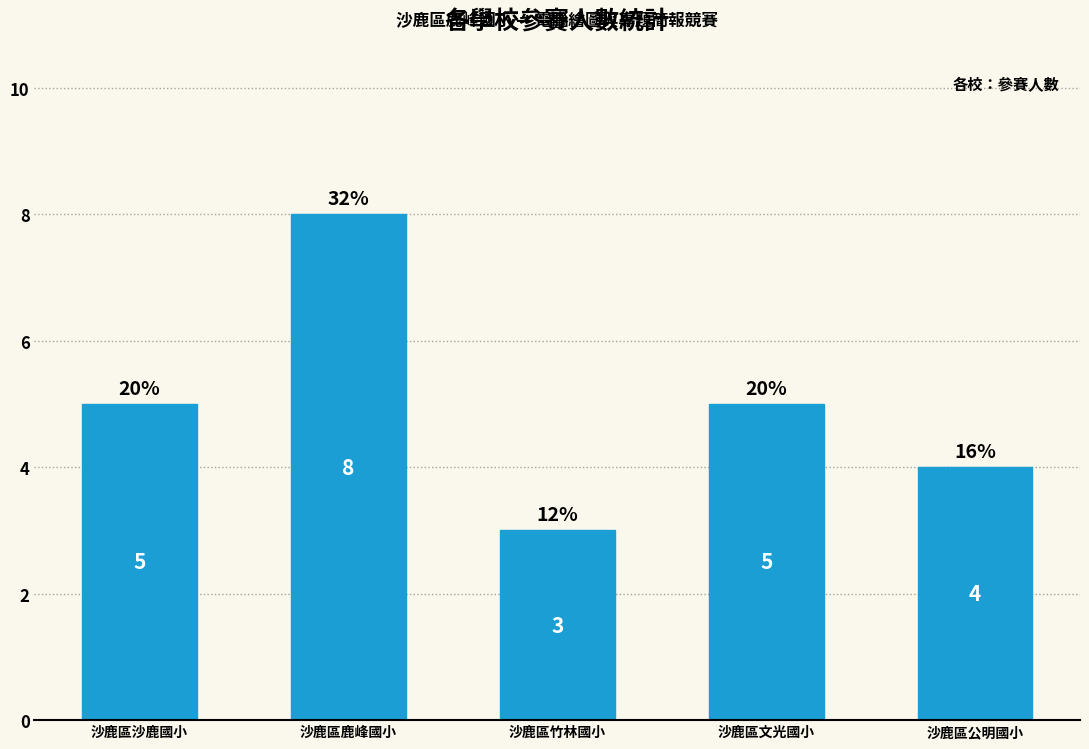

How many series are shown in this chart?

1